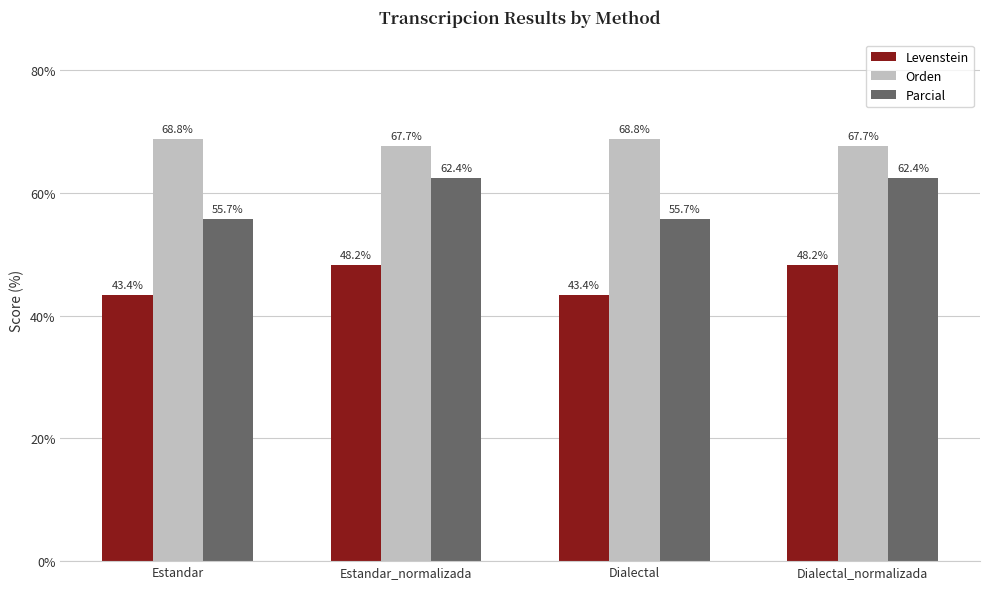

What is the difference between the second highest and minimum values in the Levenstein series?

4.8